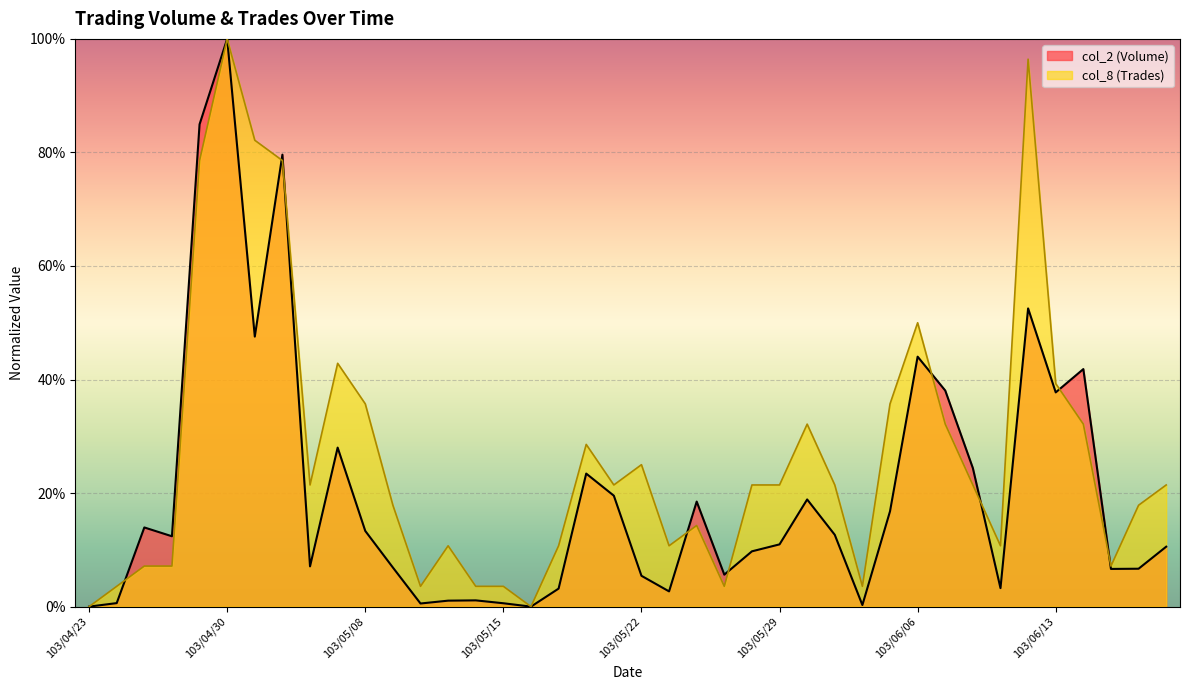

Is it true that col_2 (Volume) equals 7.1 at 103/05/06?

True